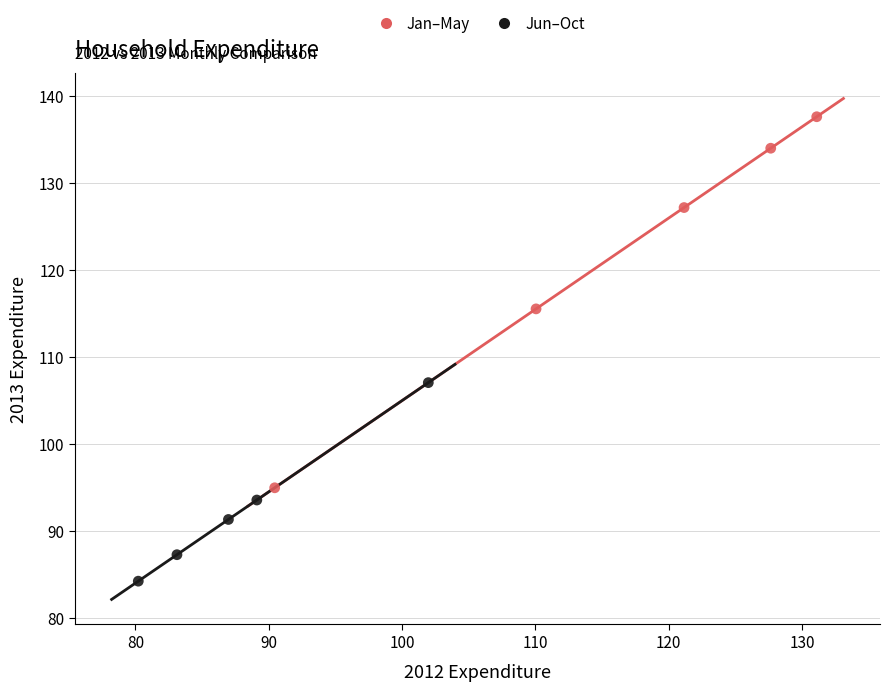

Which series has the largest Y range (max minus min)?

Jan–May